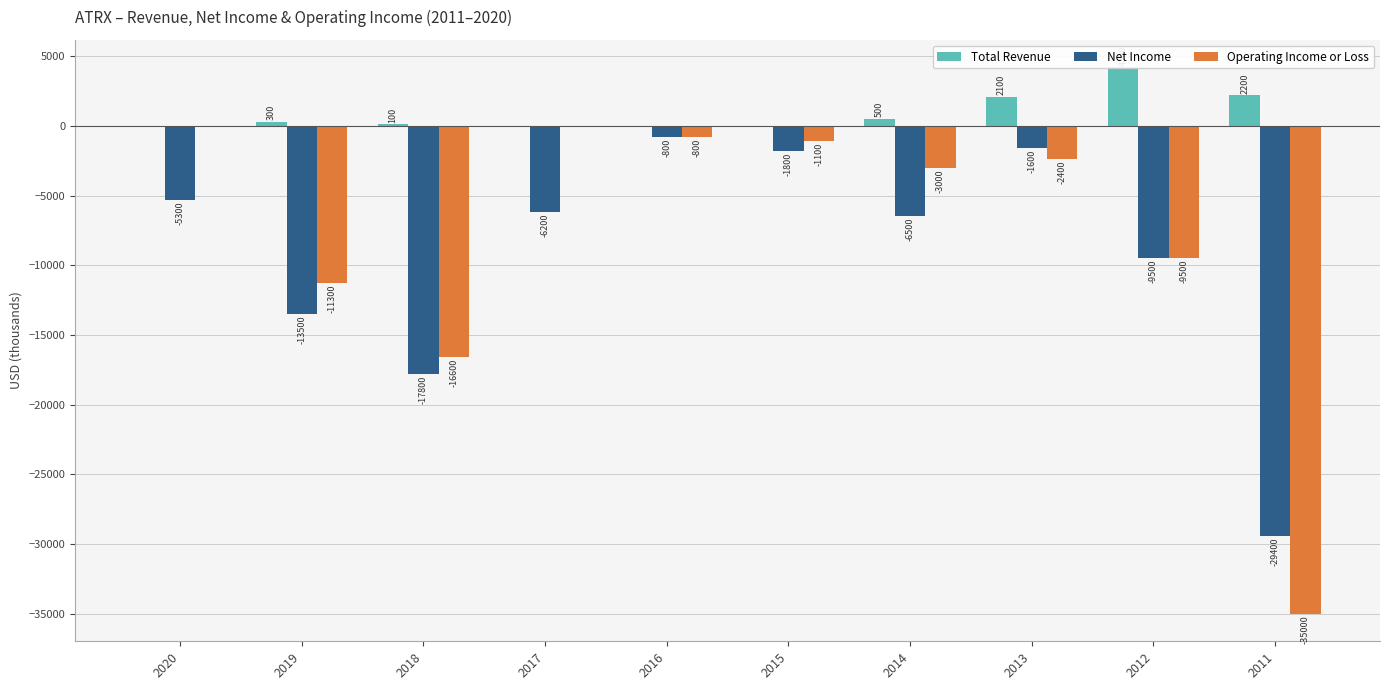

The Total Revenue series shows 2200 at 2011. True or false?

True